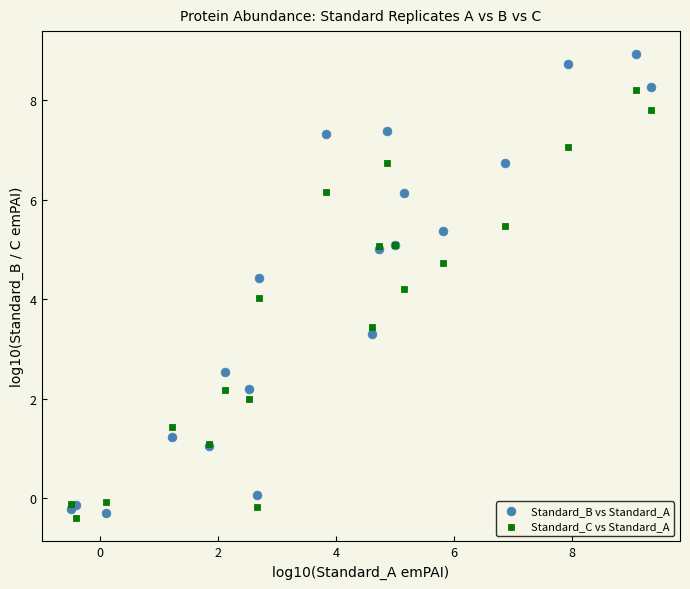

In the Standard_C vs Standard_A series, what Y value is closest to 3?

3.4